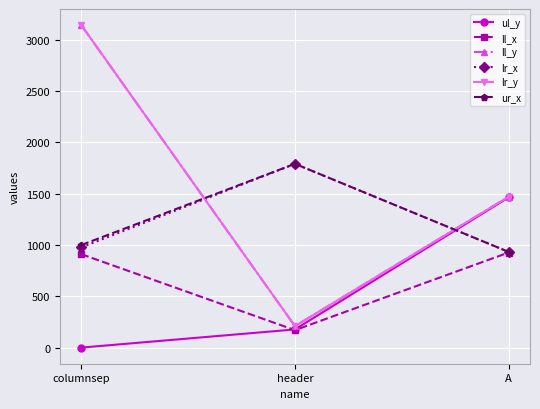

Does the chart have visible grid lines?

Yes